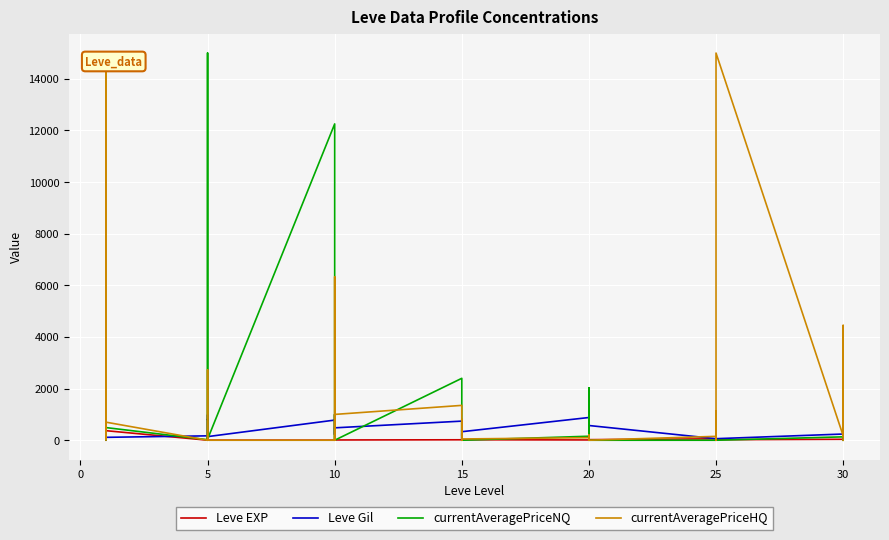

The currentAveragePriceNQ series shows 155 at 20. True or false?

True